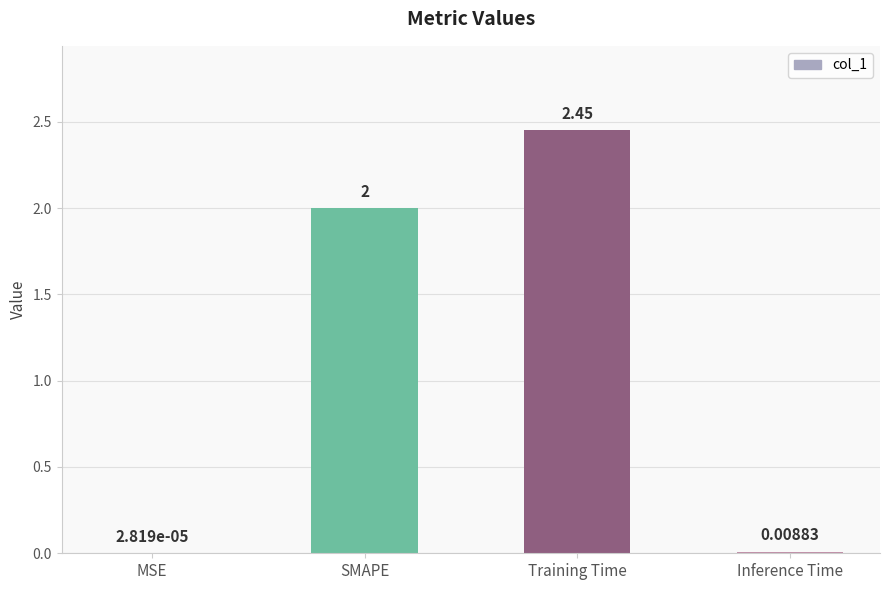

What is the sum of all values?

4.5